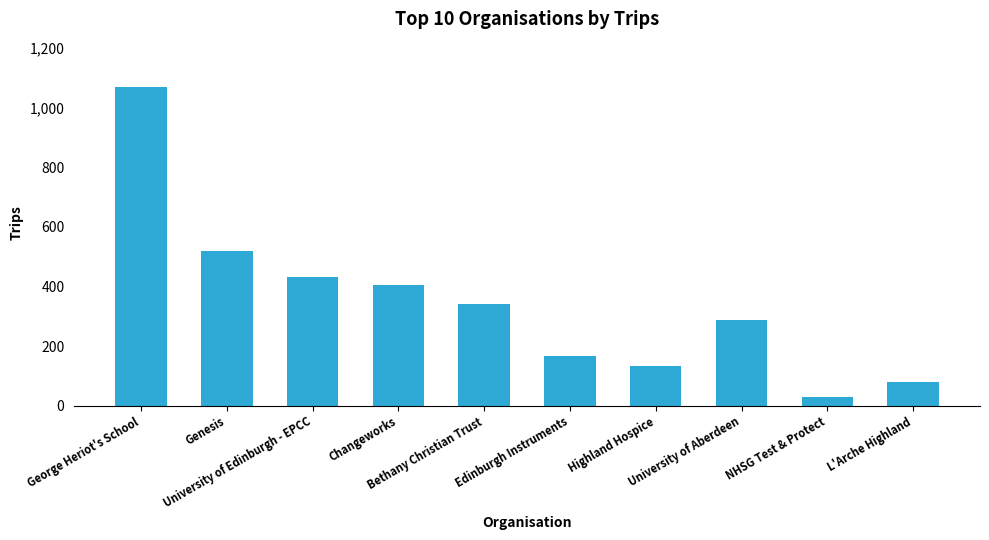

Which has a higher value, George Heriot's School or L'Arche Highland?

George Heriot's School